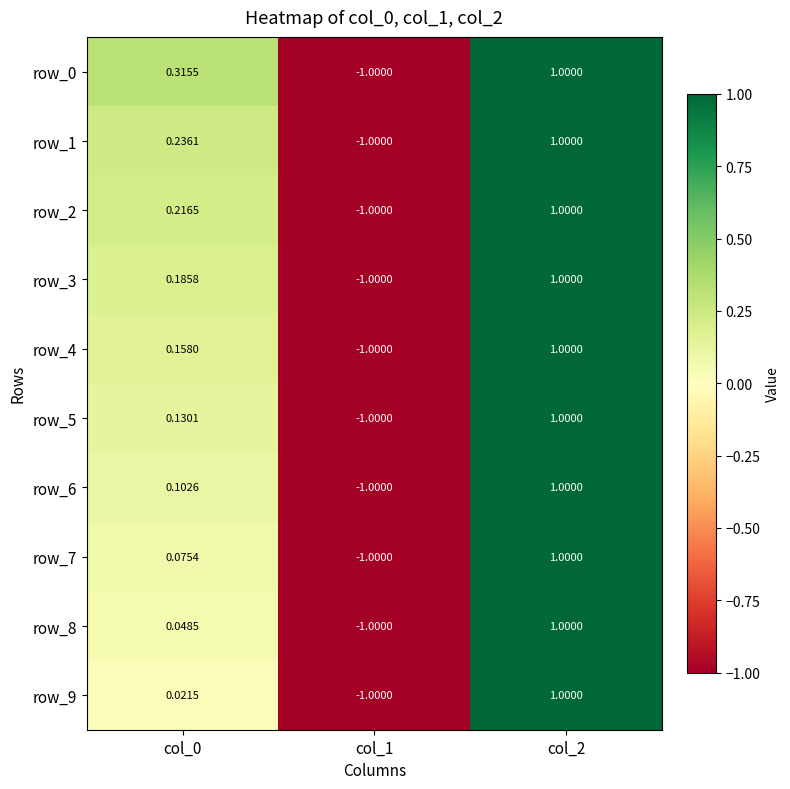

Is the value of row_0 at col_2 greater than the value of row_8 at col_0?

Yes